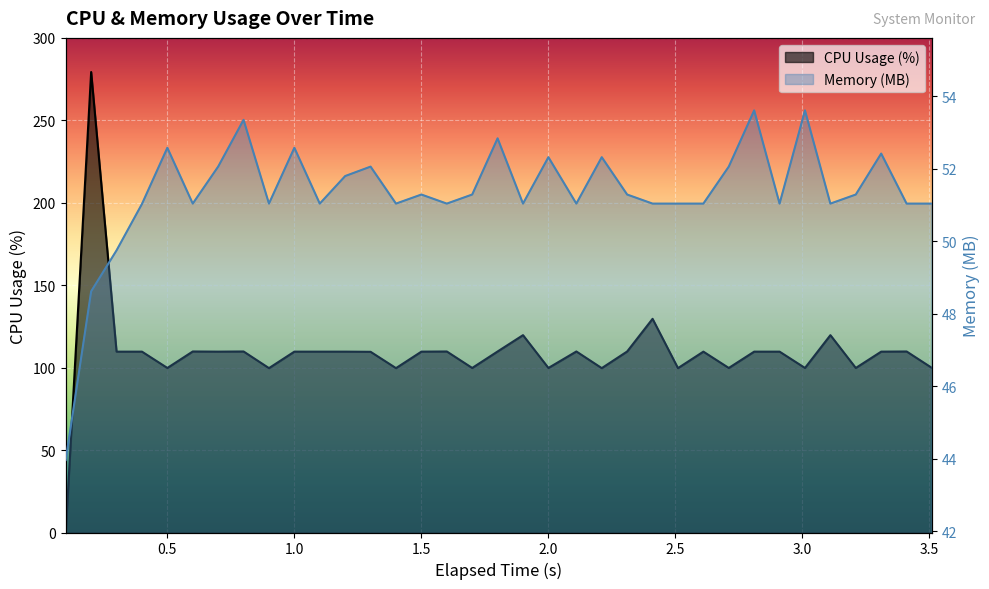

How many data points in CPU Usage (%) are less than 109?

12